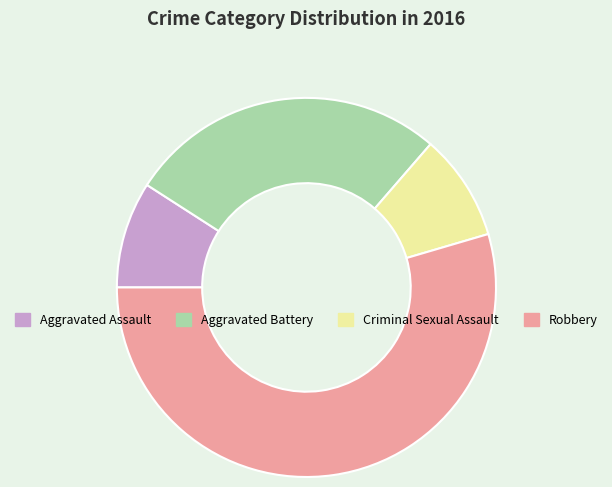

What is the ratio of the value at Aggravated Assault to the value at Robbery?

0.2